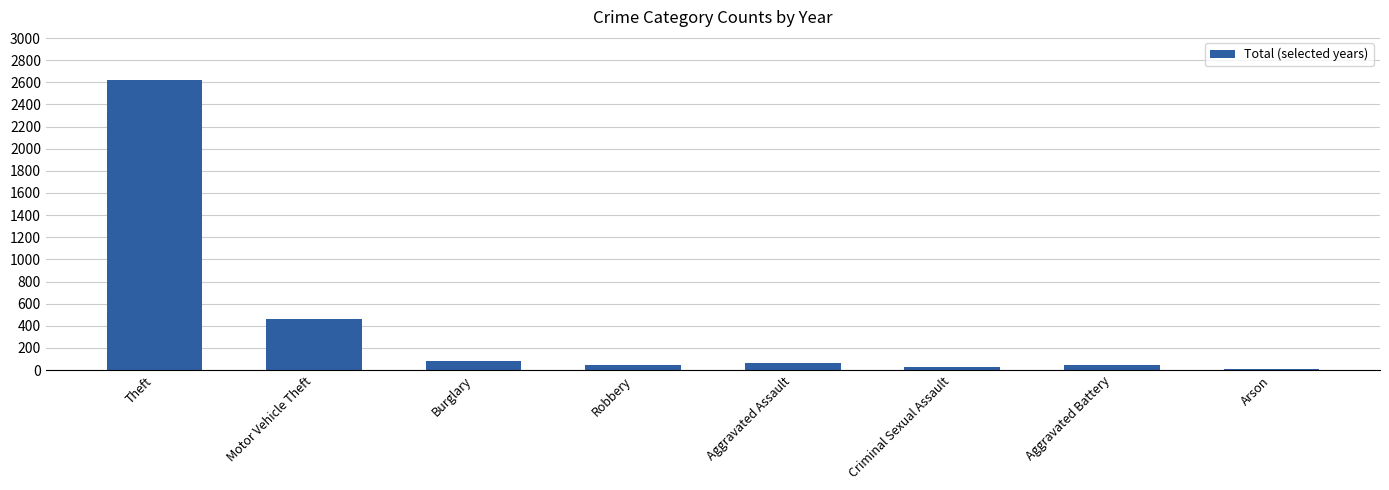

How many data points does each series have?

8